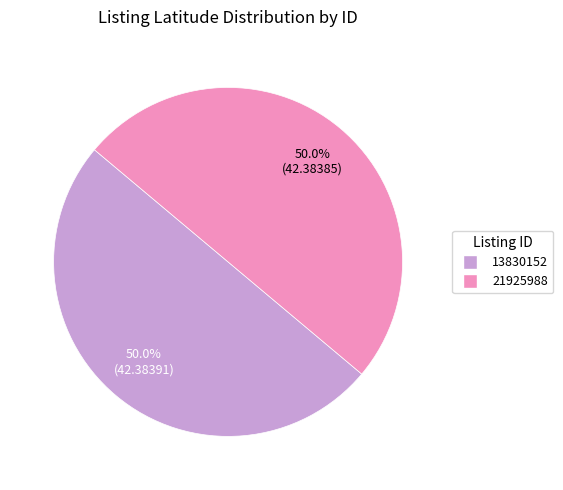

To the nearest percent, what percentage of the pie is 21925988?

50%